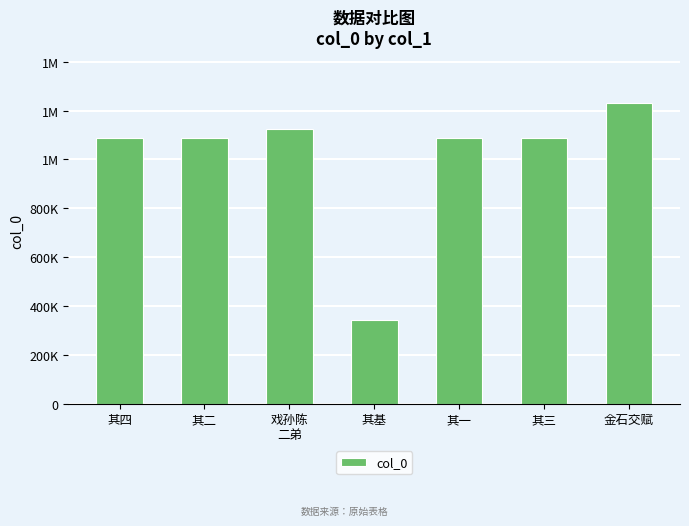

Reading left to right, what are all the values shown in this chart?

其四=1086789	其二=1086787	戏孙陈
二弟=1122841	其基=342070	其一=1086786	其三=1086788	金石交赋=1231608